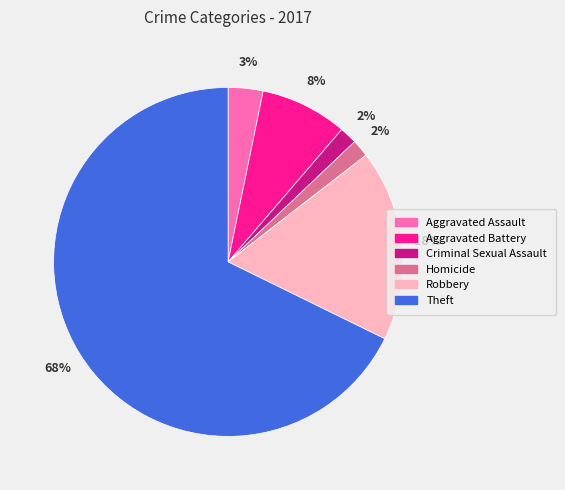

Is there any slice that represents more than half of the pie?

Yes